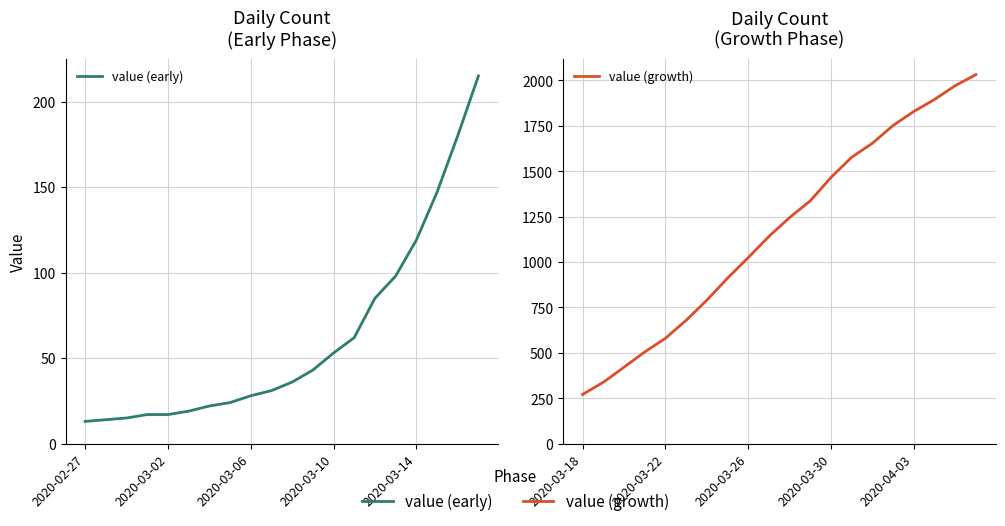

True or false: value (growth) has more than 2 interior local peaks.

False